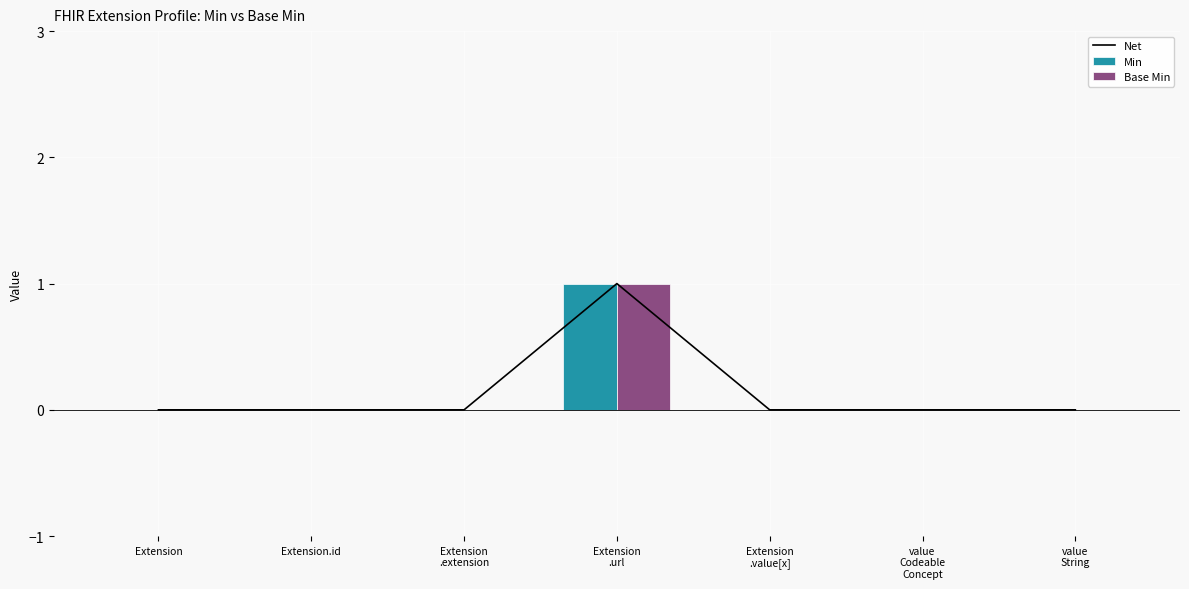

The value of Base Min at Extension is 0. True or false?

True